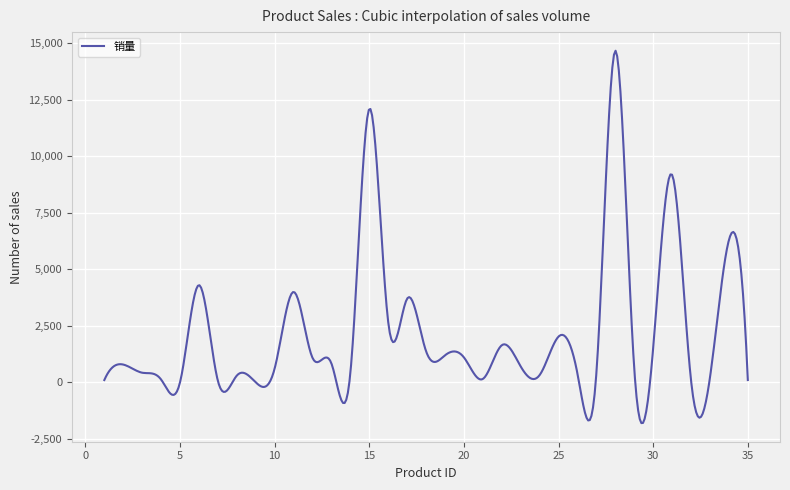

What is the greatest value displayed?

14655.1